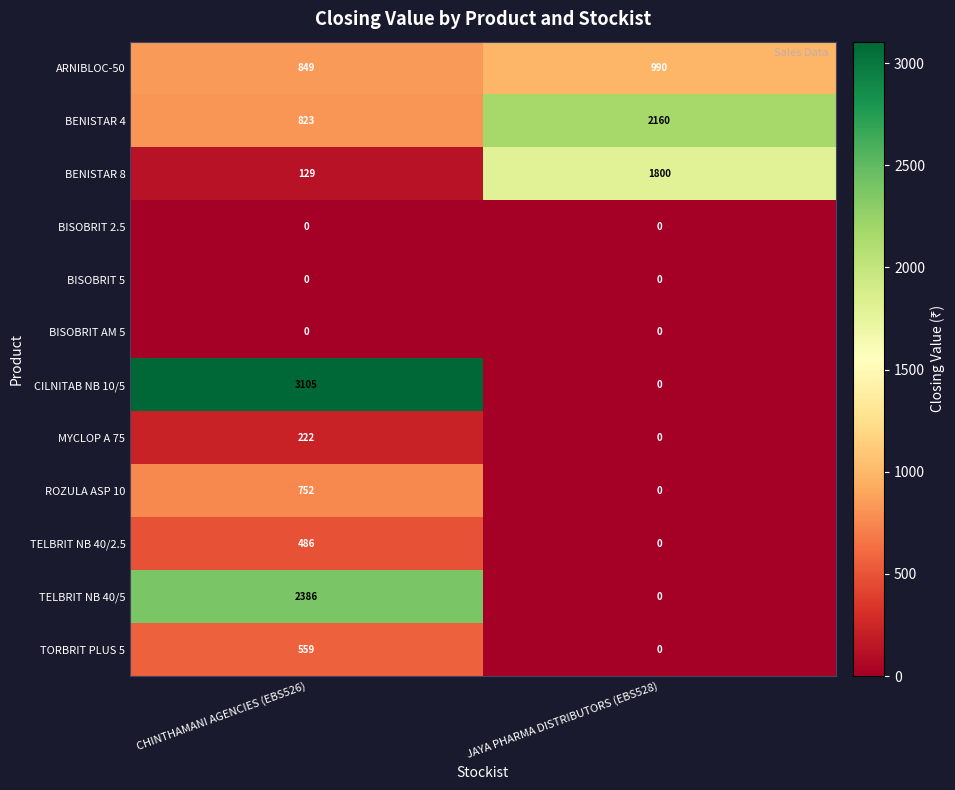

Which series has the widest spread of values?

CILNITAB NB 10/5